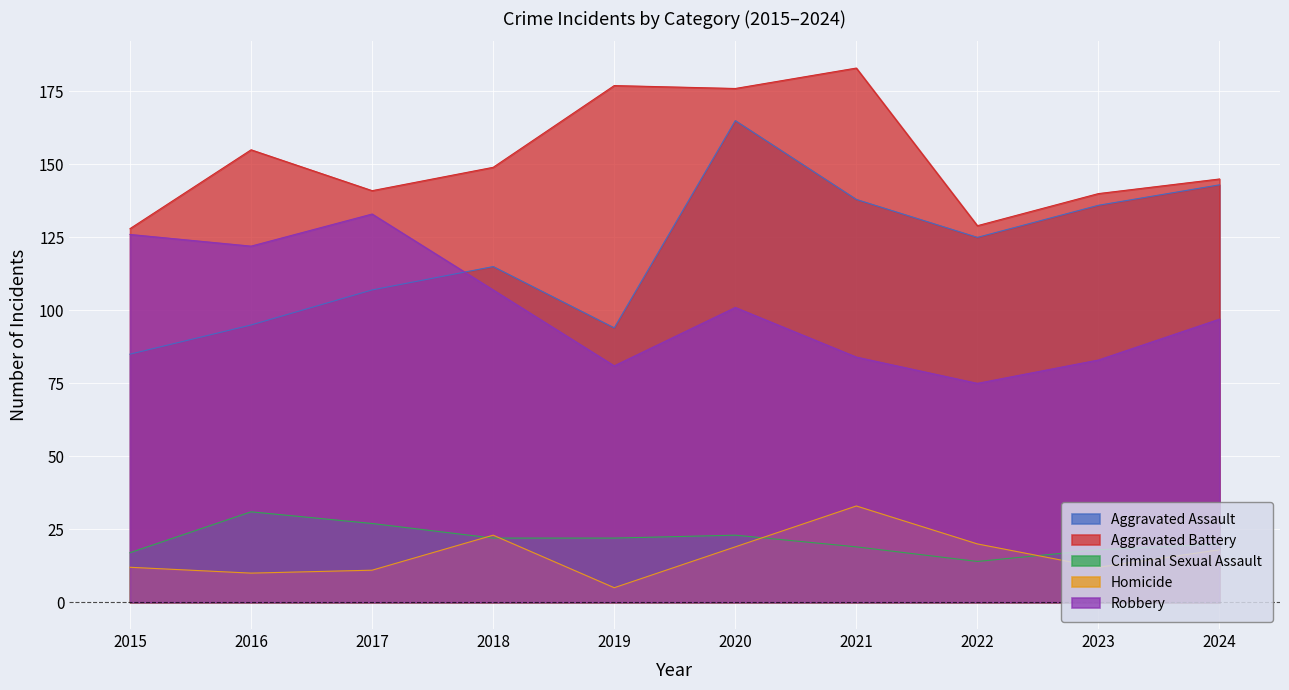

What is the sum of all Homicide values?

163